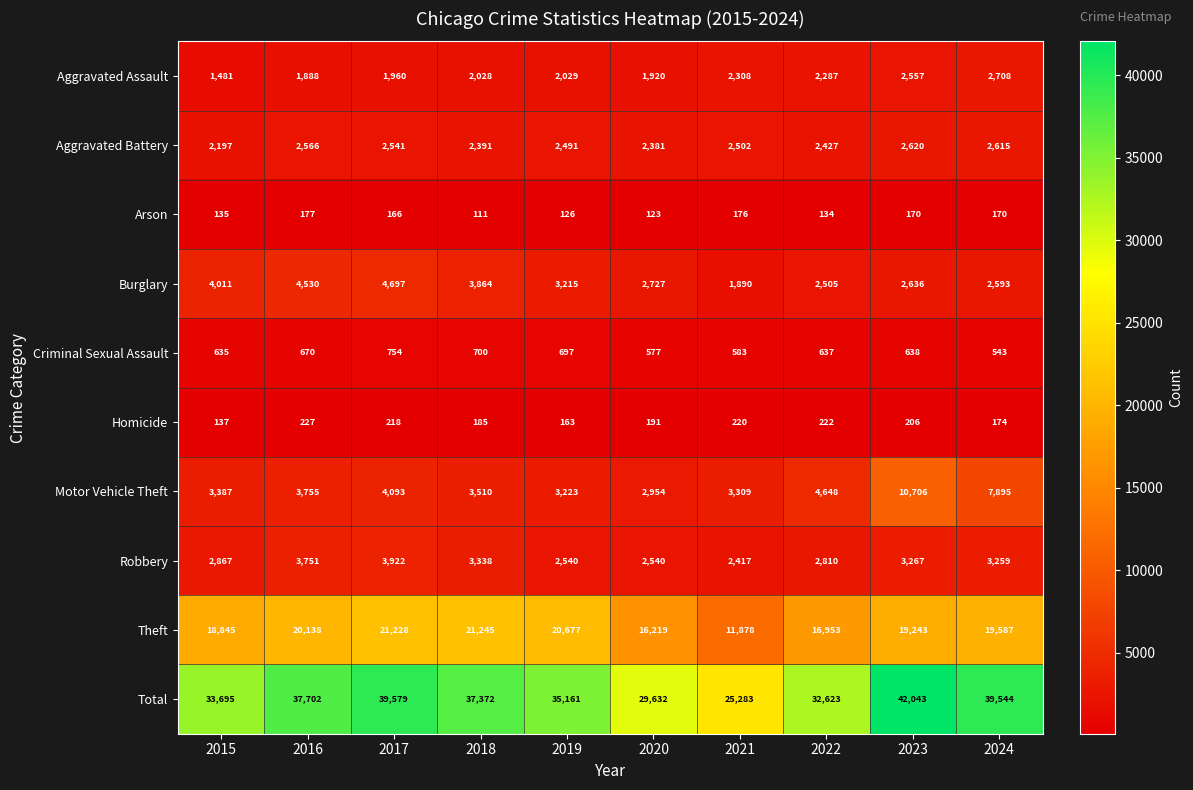

Read the Aggravated Assault value at 2018, to the nearest 100.

2000